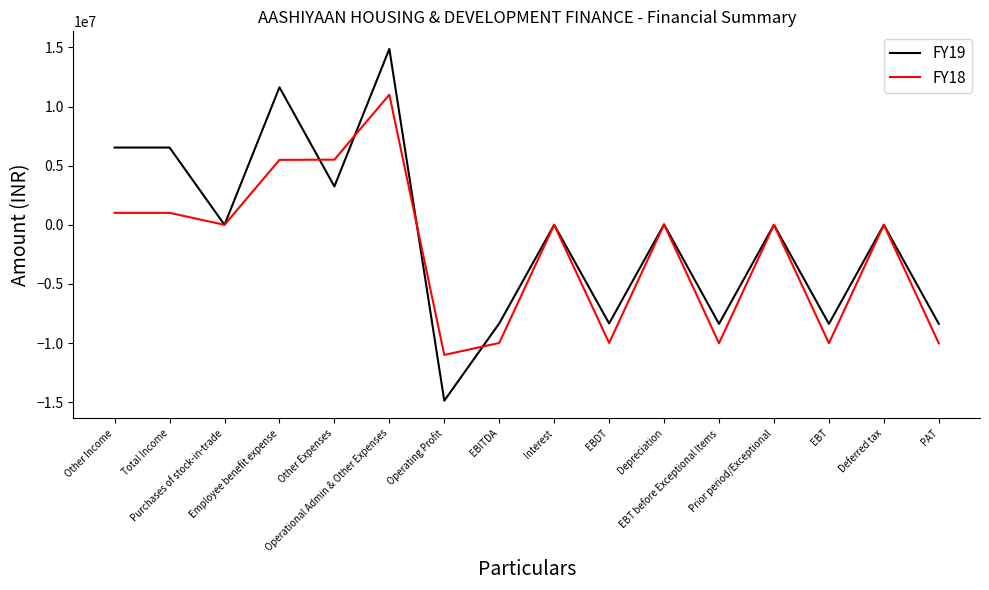

What is the minimum value shown in the chart?

-14868578